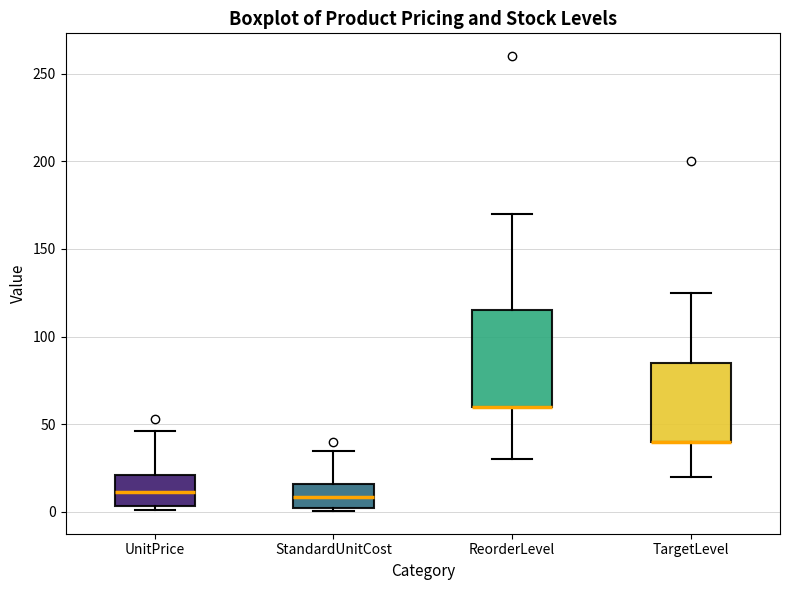

Reading left to right, transcribe this box plot: for each box, give where its median line is, the range the box spans, and where its two whiskers end, as read against the y-axis. The values are not printed on the chart, so give them approximately, as read against the axis.

UnitPrice: median 10, box 5 to 20, whiskers 0 to 45
StandardUnitCost: median 10, box 0 to 15, whiskers 0 to 35
ReorderLevel: median 60 (drawn on the box's lower edge), box 60 to 115, whiskers 30 to 170
TargetLevel: median 40 (drawn on the box's lower edge), box 40 to 85, whiskers 20 to 125